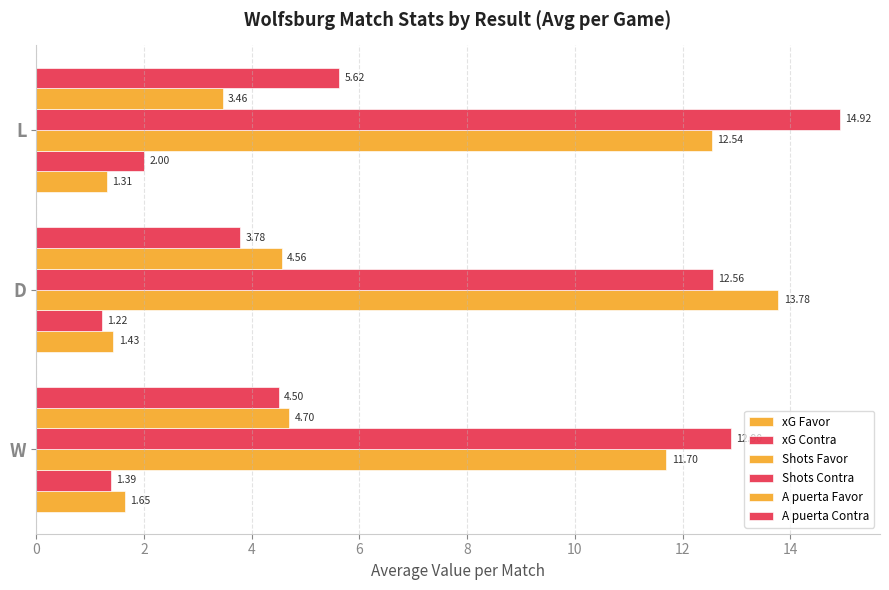

What is the difference between the maximum and minimum values in the xG Contra series?

0.8